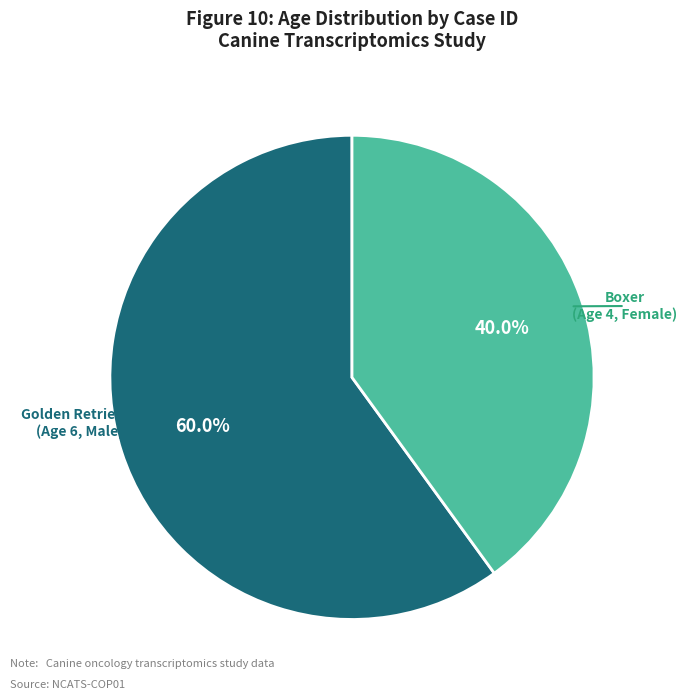

Does any single category account for the majority?

Yes